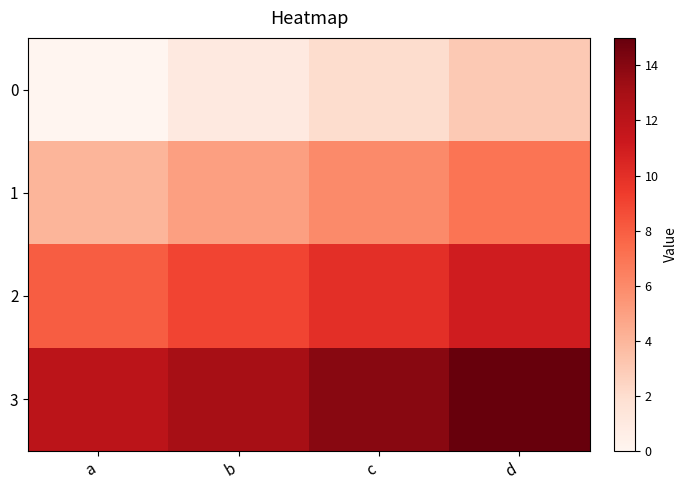

At how many categories does at least one series exceed 2?

4